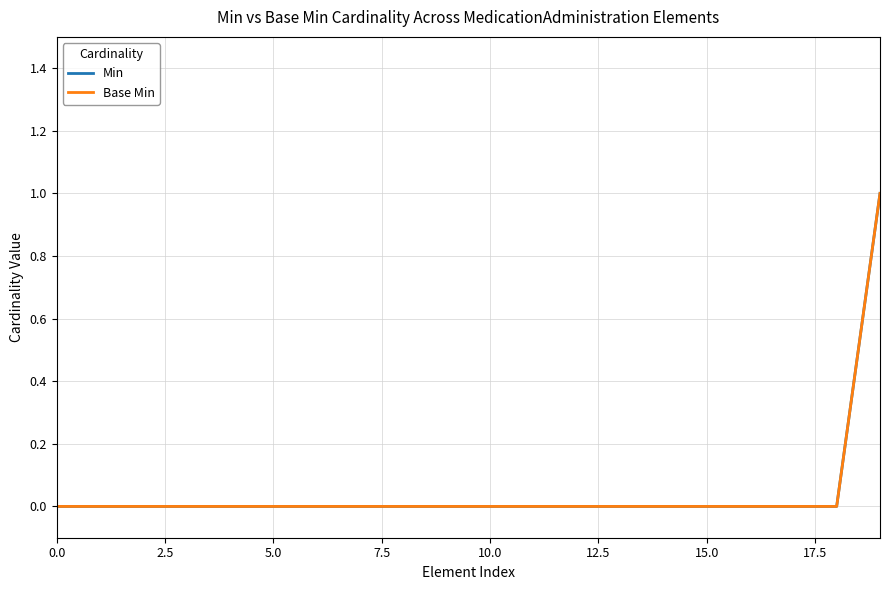

Reading left to right, extract all data points from this chart.

Min: 0	0	0	0	0	0	0	0	0	0	0	0	0	0	0	0	0	0	0	1
Base Min: 0	0	0	0	0	0	0	0	0	0	0	0	0	0	0	0	0	0	0	1